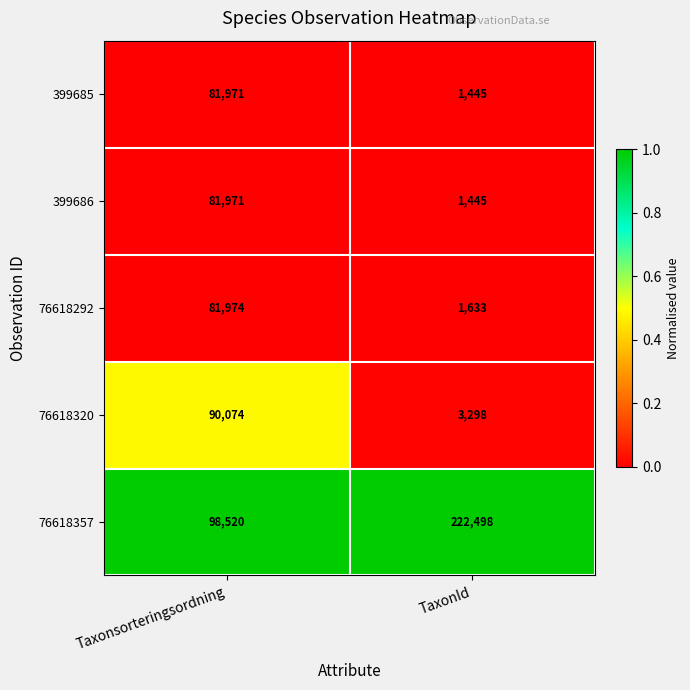

How many series are shown in this chart?

5